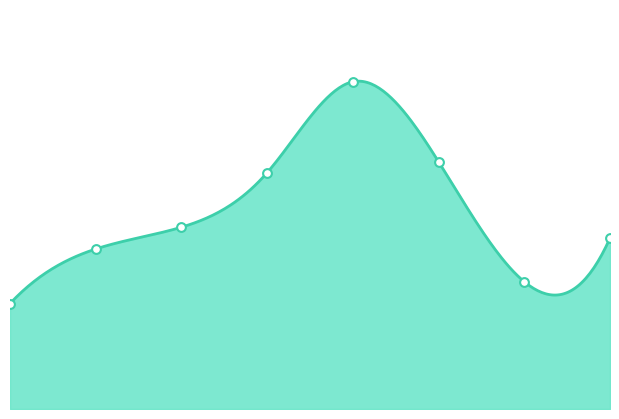

Between 5 and 1, which is larger?

5